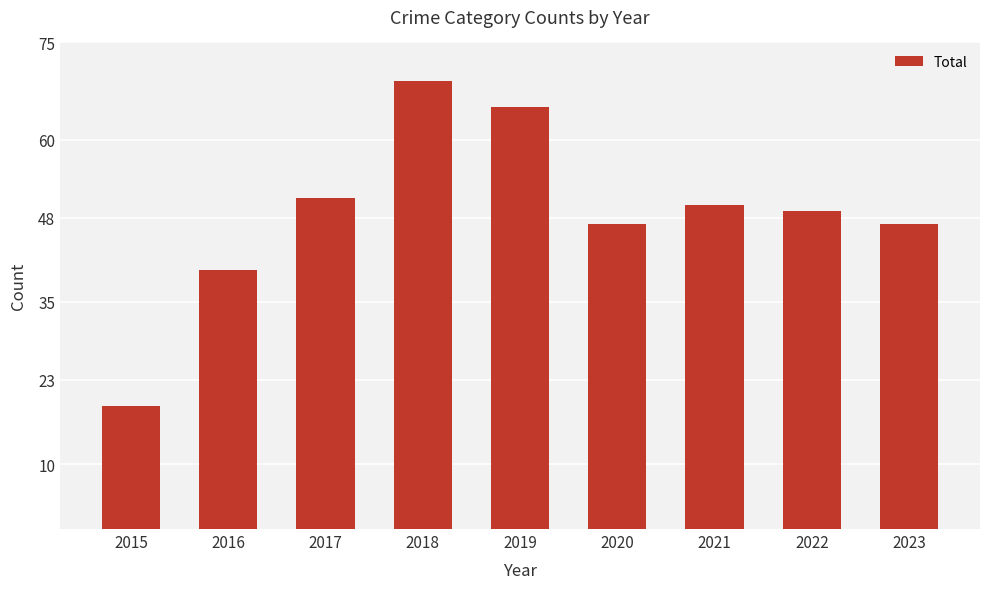

What is the smallest value displayed?

19